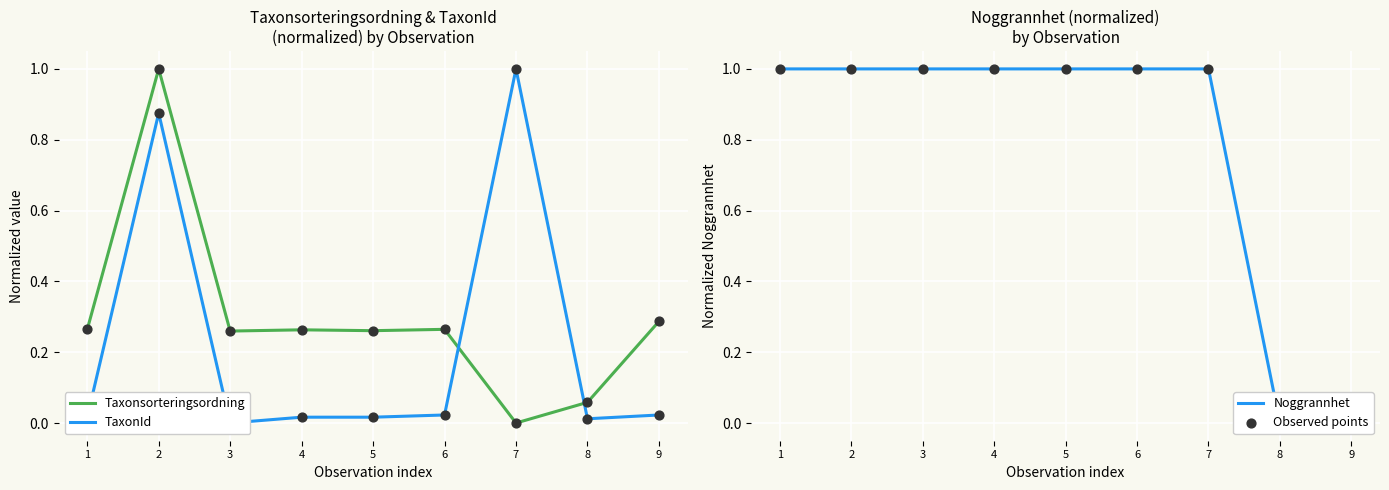

Which series contains the lowest Y value?

Taxonsorteringsordning